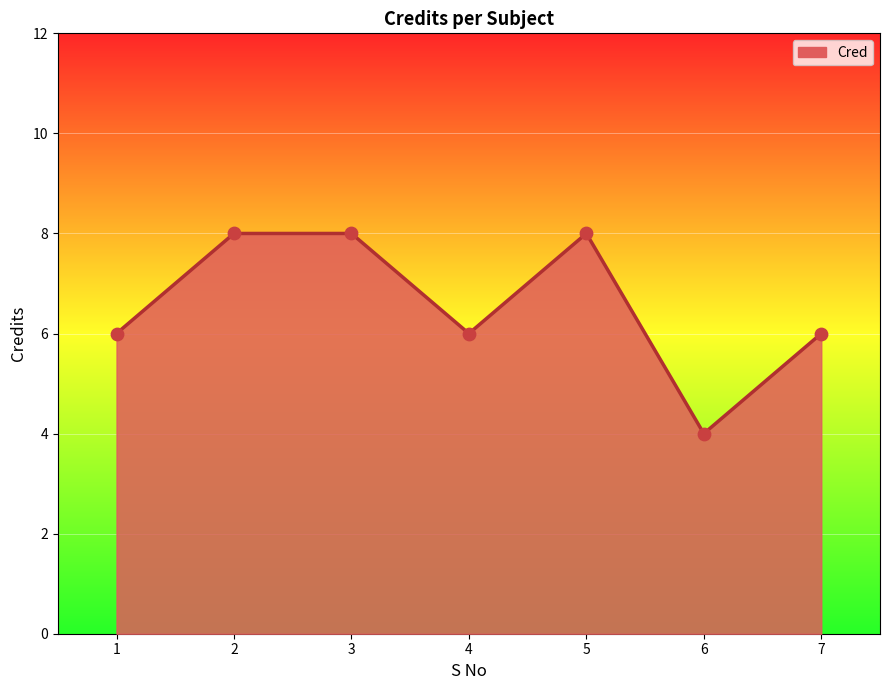

What is the change in value from 4 to 5?

+2